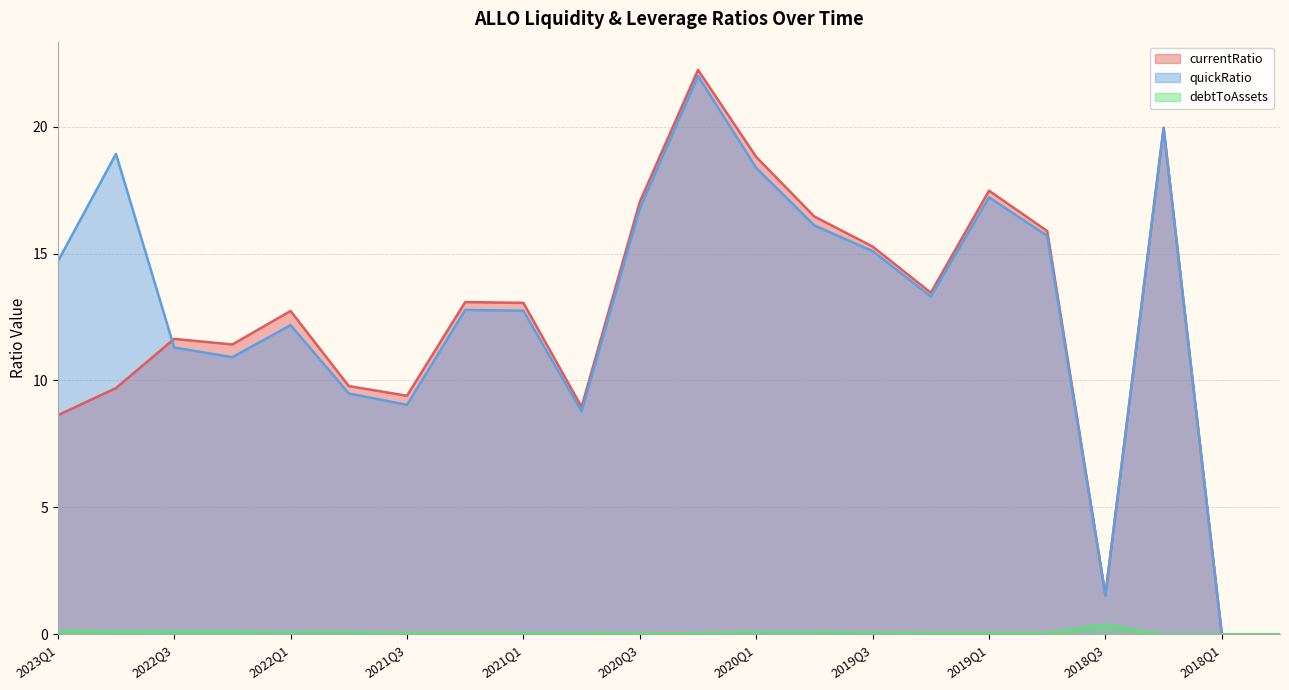

Where does the currentRatio series first go above 13?

2021Q2